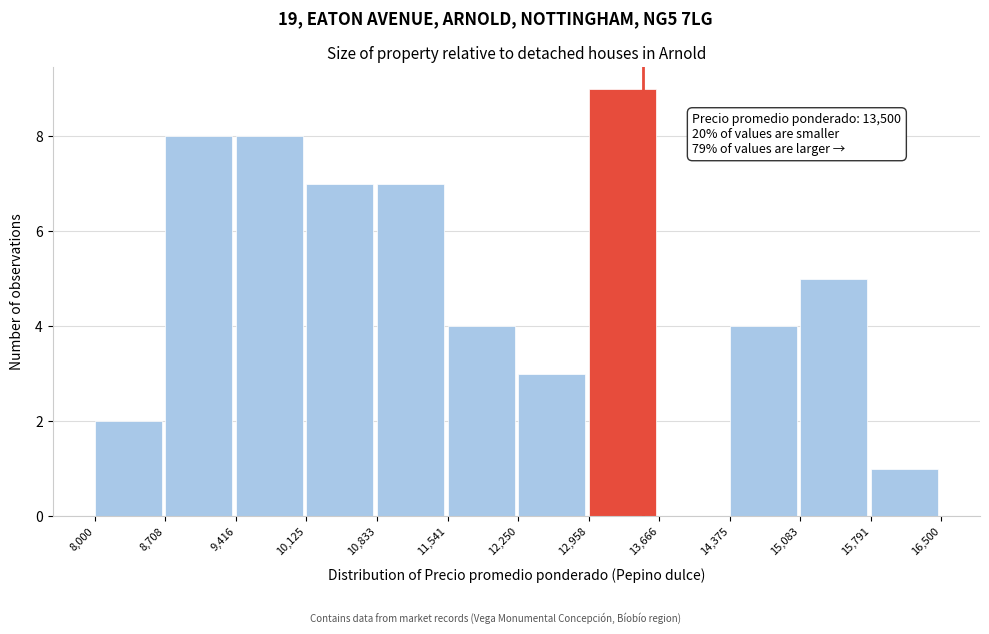

Over which range of the x-axis is the bar tallest?

12,958 to 13,666